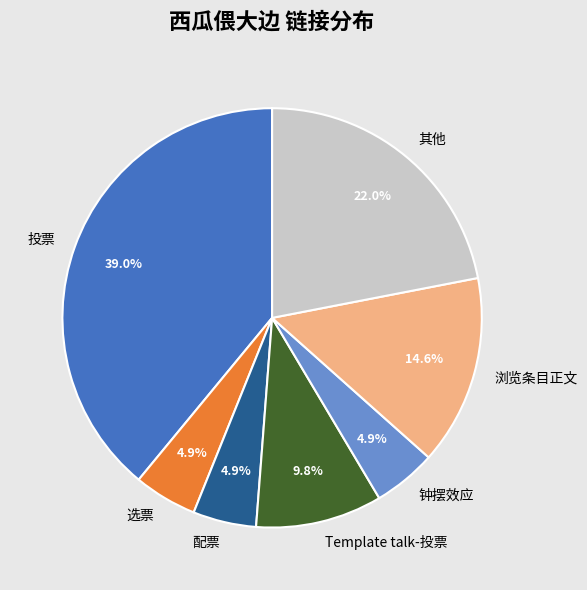

To the nearest percent, what is the average slice percentage?

14%